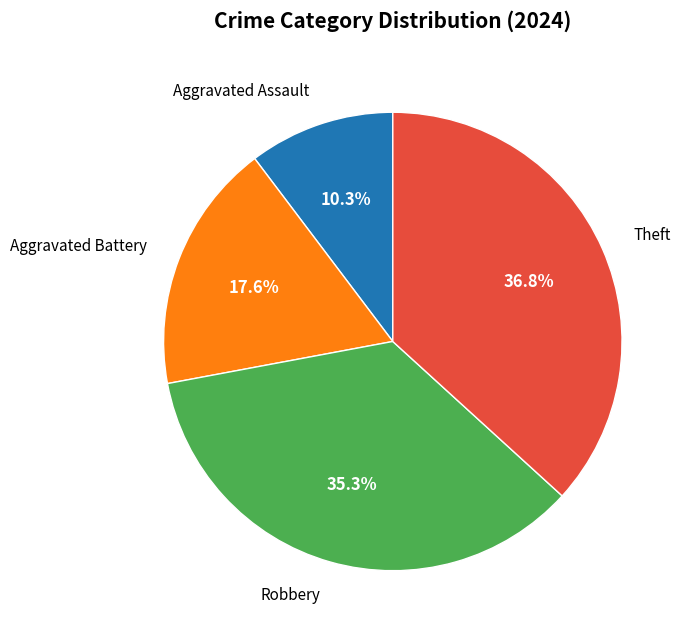

Is there a majority slice in this chart?

No